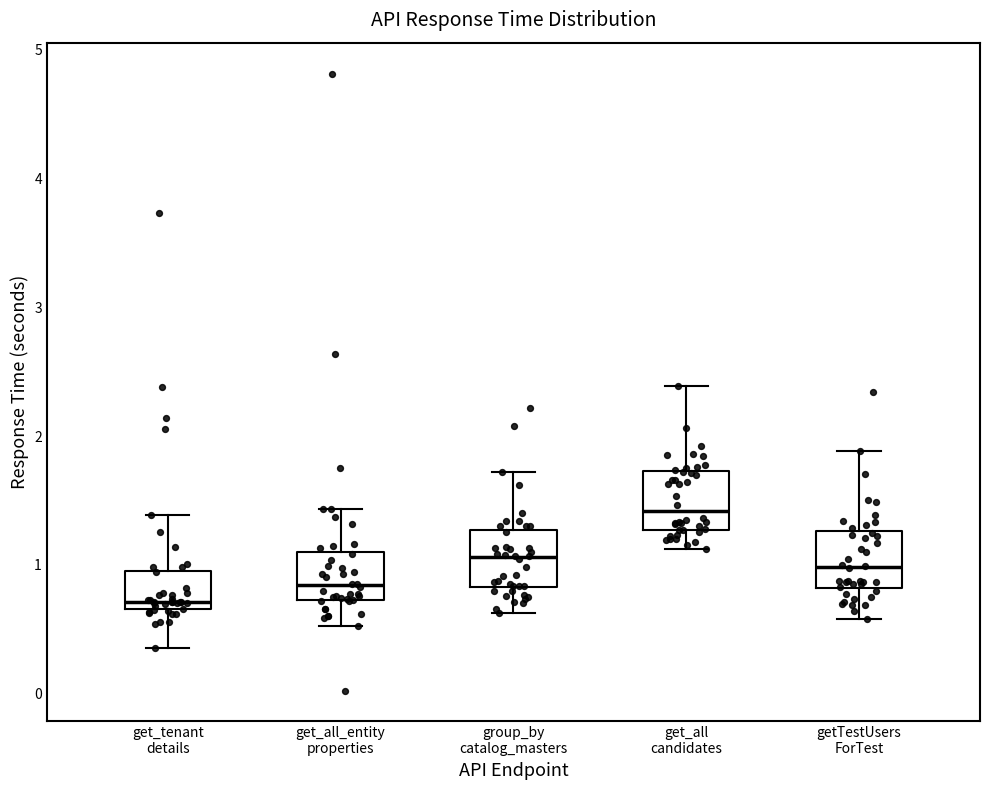

Which box's median line is the highest?

get_all candidates